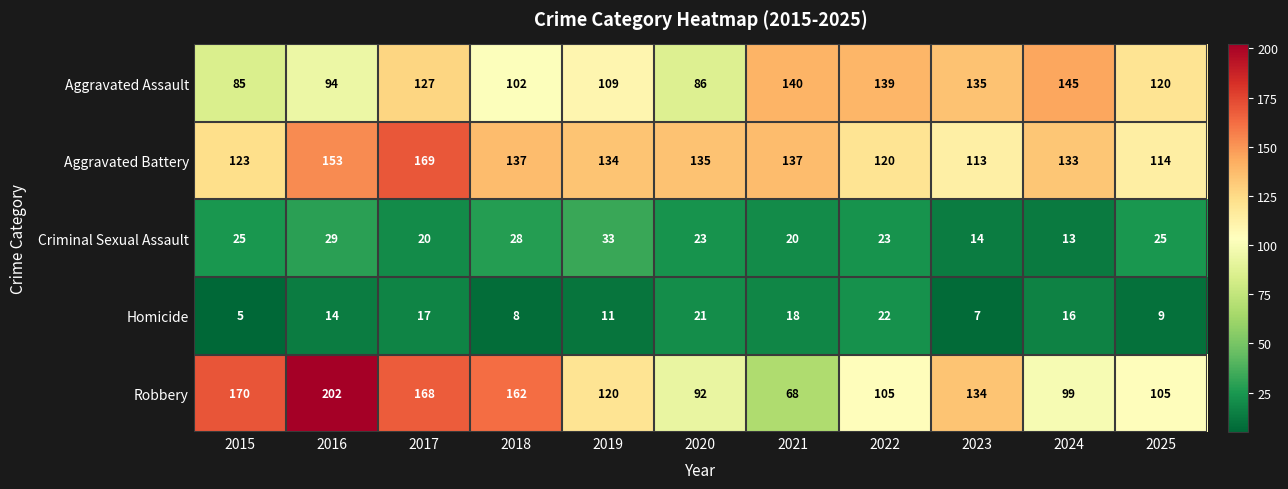

What is the sum of the Robbery values at 2020 and 2025?

197